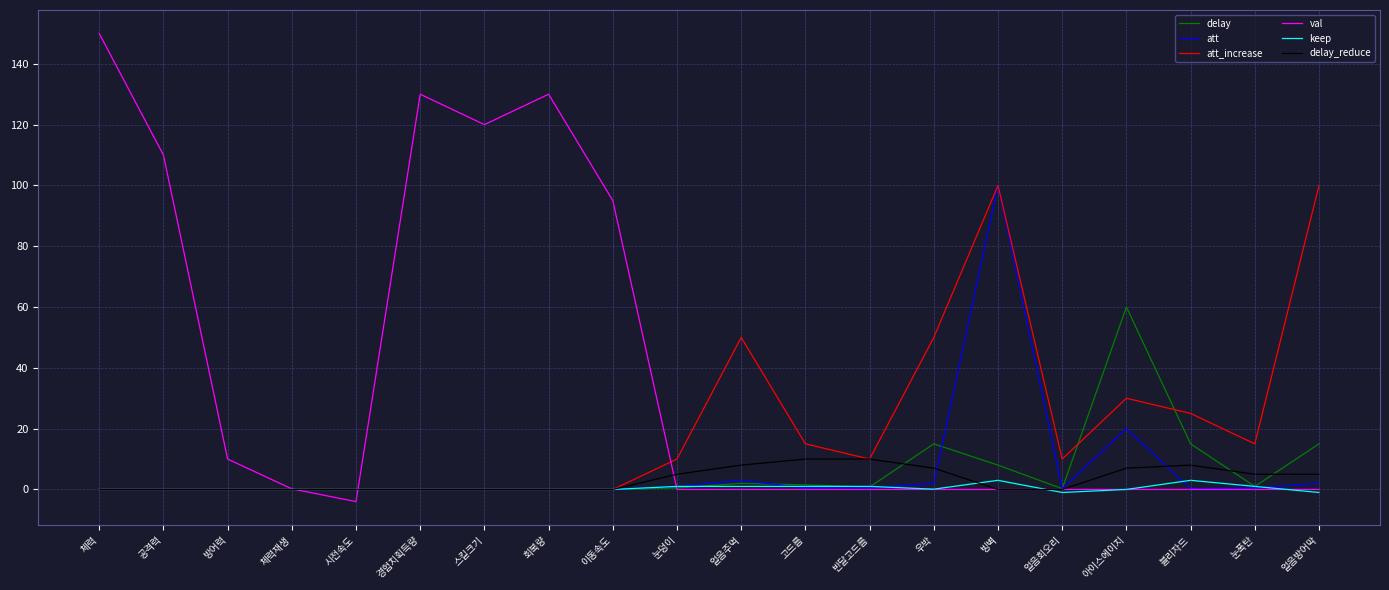

What is the highest value of the delay series?

60.0